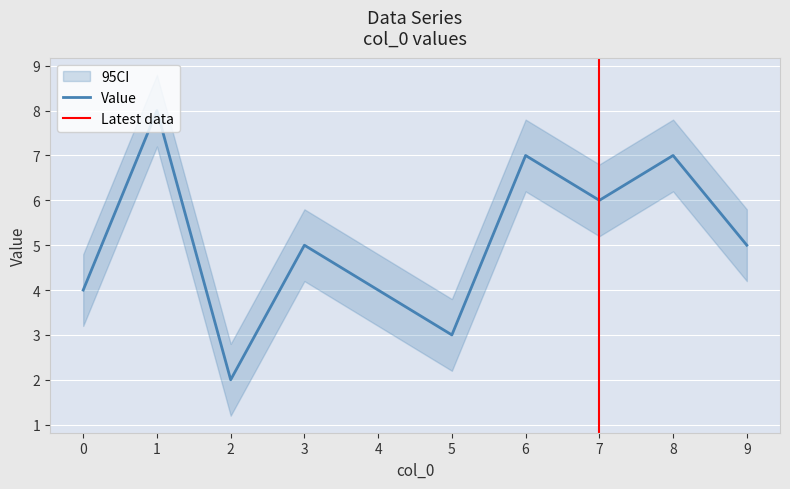

What is the sum of all values?

51